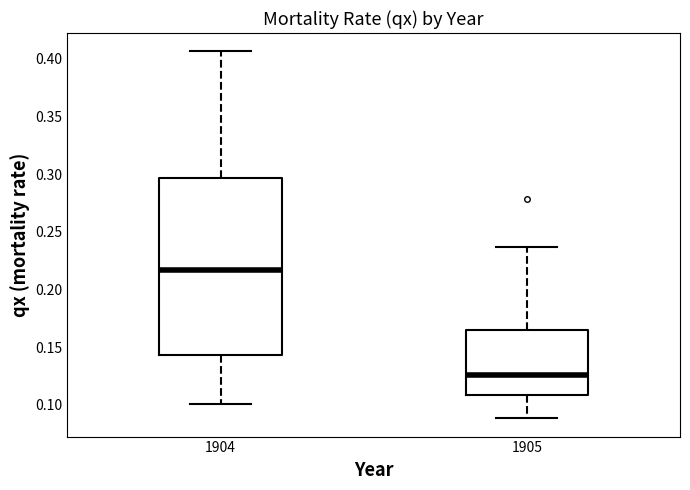

Reading left to right, read every box against the y-axis: the position of its median line, the range the box covers, and the ends of its whiskers. The values are not printed on the chart, so give them approximately, as read against the axis.

1904: median 0.215, box 0.145 to 0.295, whiskers 0.100 to 0.405
1905: median 0.125, box 0.110 to 0.165, whiskers 0.090 to 0.235